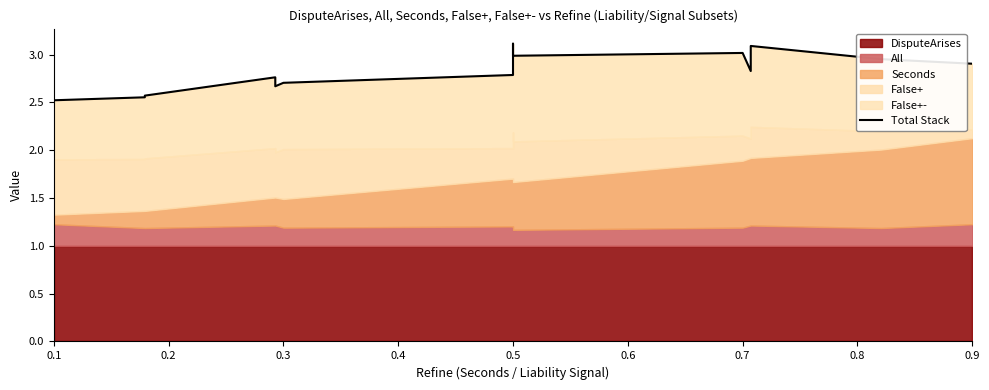

True or false: the data shows 3.0 at 0.7.

True